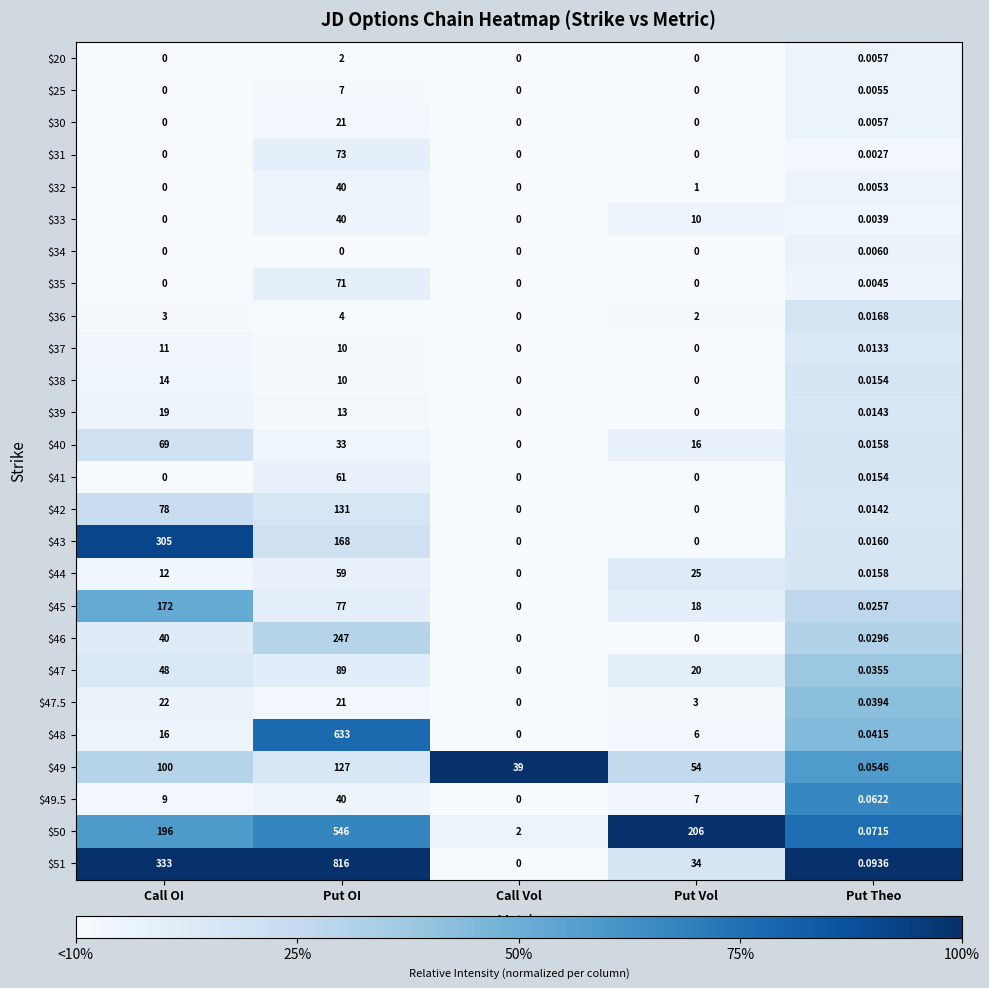

Between Put OI and Put Theo, which series saw the biggest shift?

$51